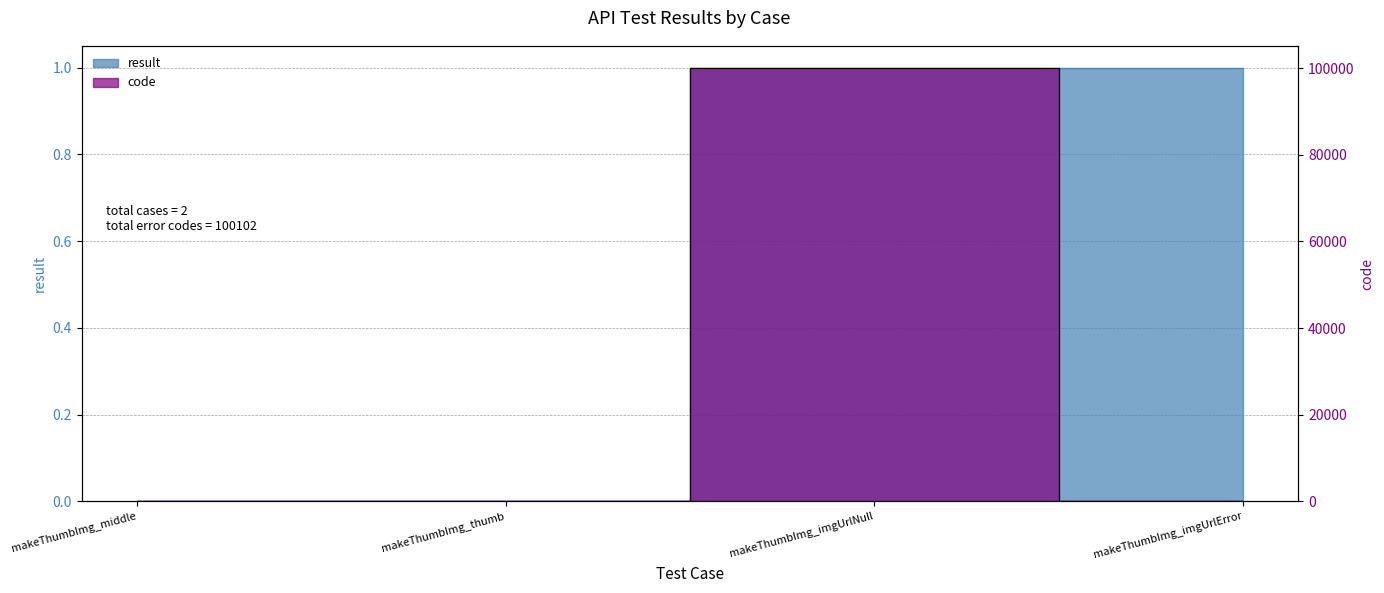

Rank the categories by result value from highest to lowest.

makeThumbImg_imgUrlNull, makeThumbImg_imgUrlError, makeThumbImg_middle, makeThumbImg_thumb